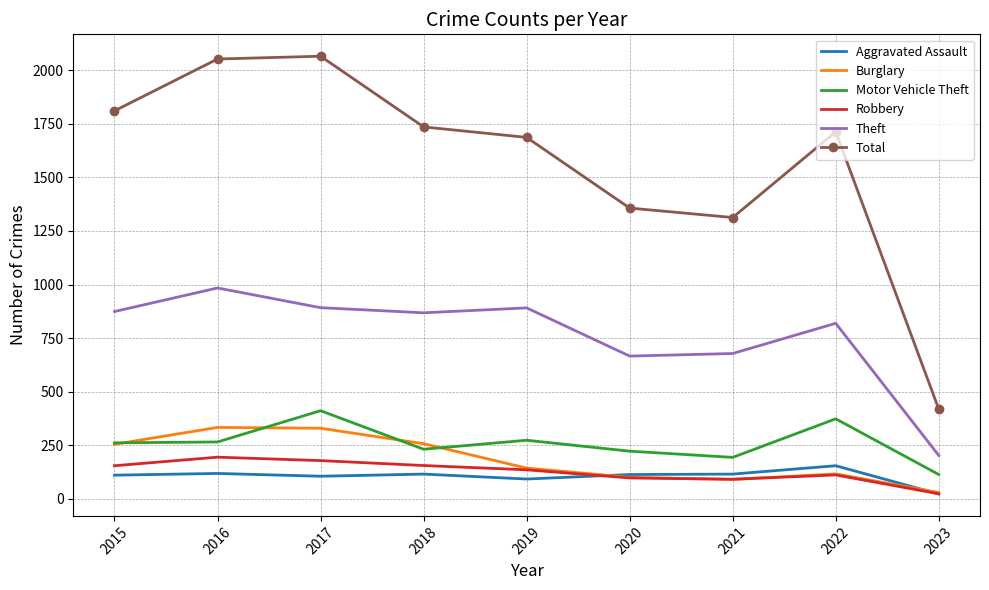

True or false: Theft and Aggravated Assault intersect in this chart.

False